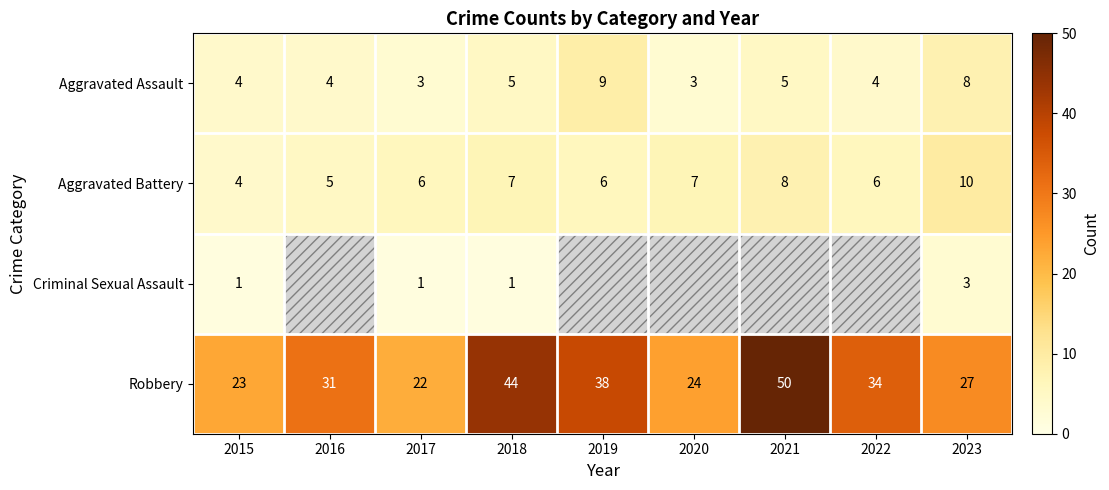

List the labels in order of Robbery value, smallest first.

2017, 2015, 2020, 2023, 2016, 2022, 2019, 2018, 2021